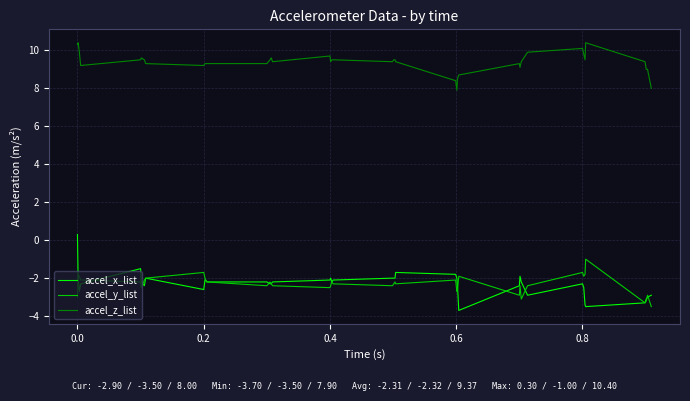

Which series has the largest total across all categories?

accel_z_list